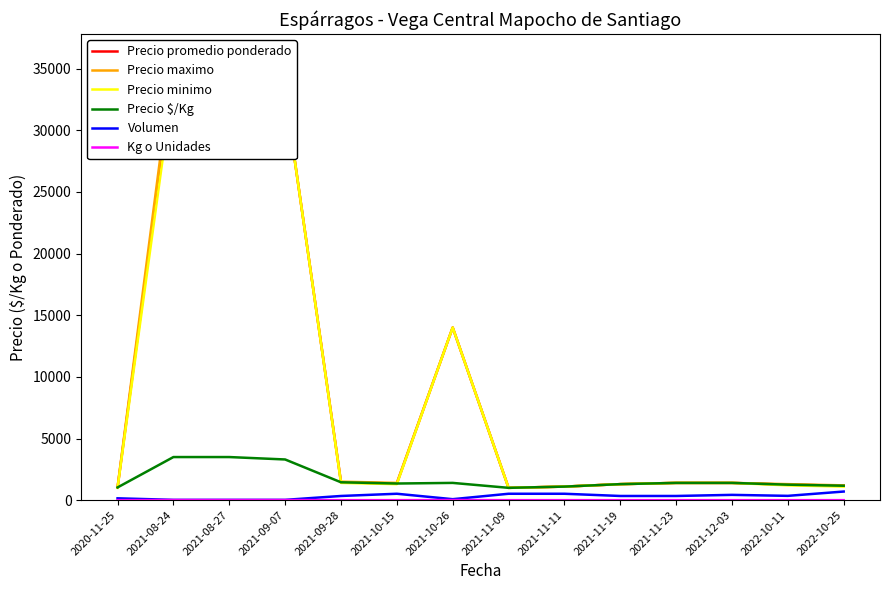

True or false: Volumen has more than 2 points higher than both neighbors.

False